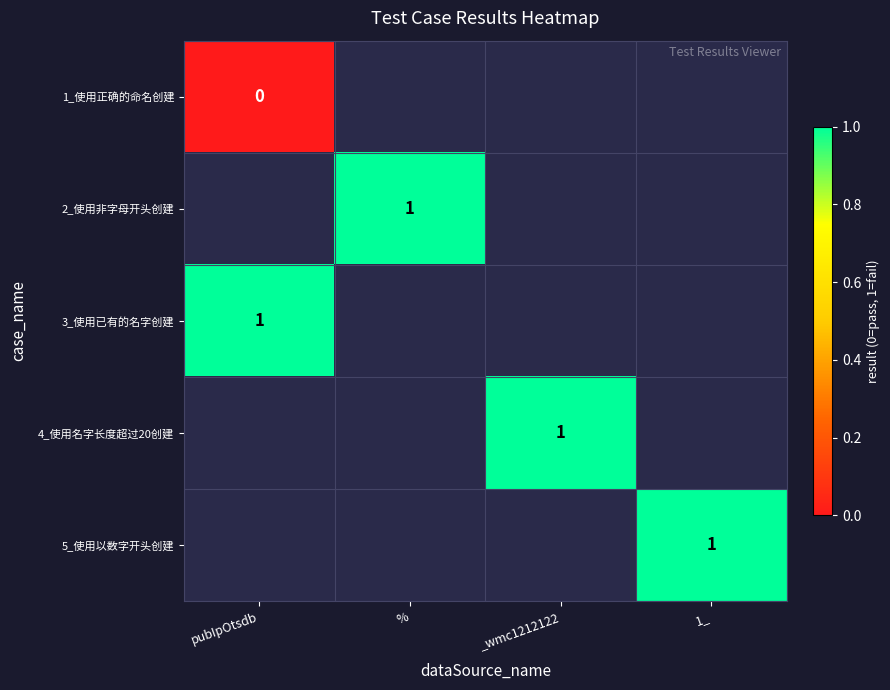

What is the greatest value displayed?

1.0